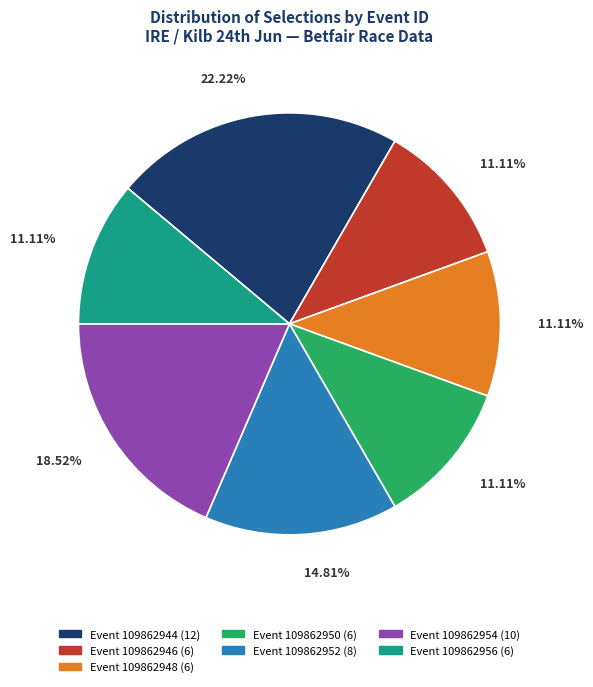

Is the sum of Event 109862952 (8) and Event 109862944 (12) greater than half?

No